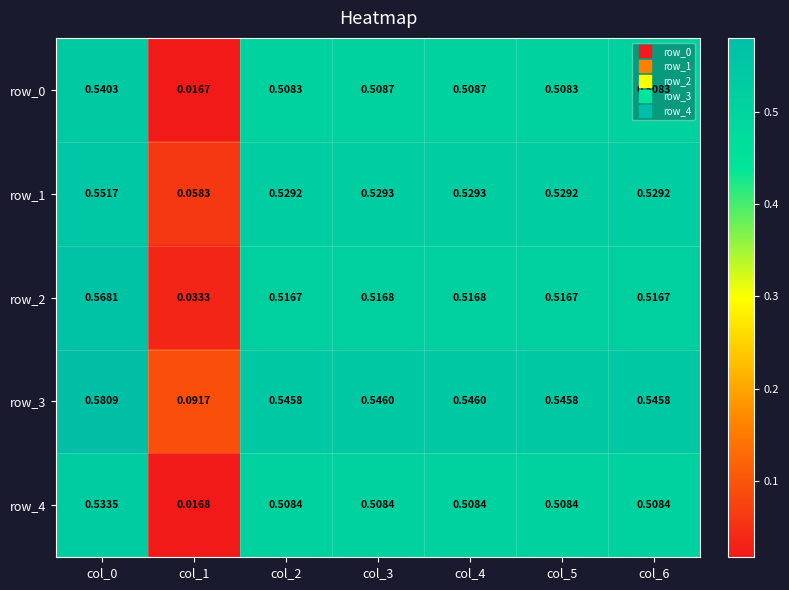

Is it true that row_2 equals 0.0 at col_1?

False